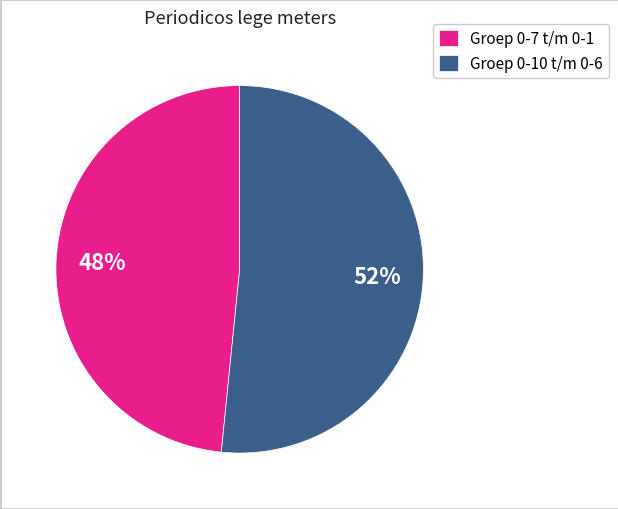

Which category has the smallest portion of the pie?

Groep 0-7 t/m 0-1